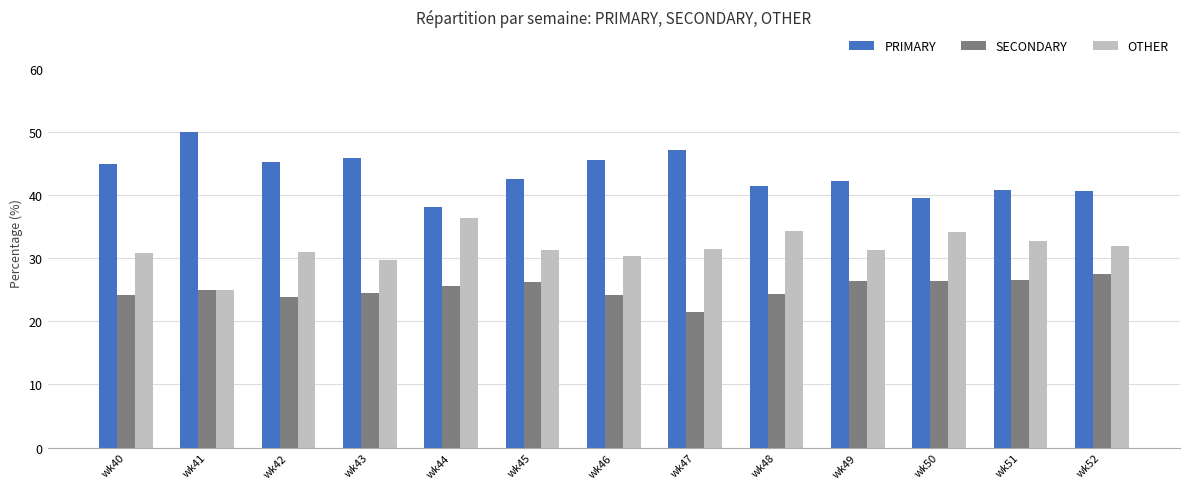

The OTHER series shows 45.2 at wk46. True or false?

False